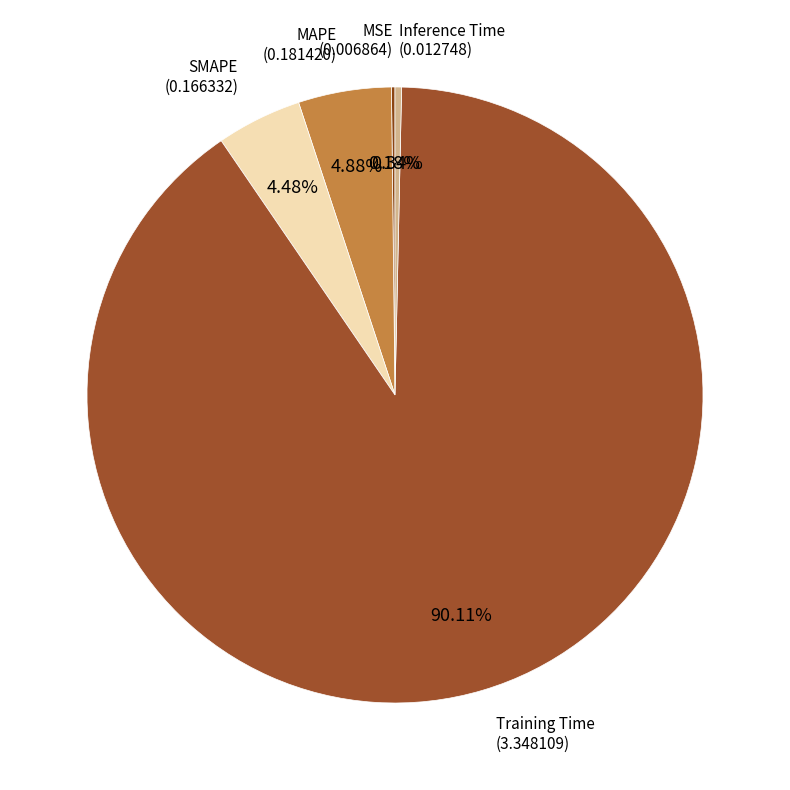

What is the largest slice in the pie chart?

Training Time